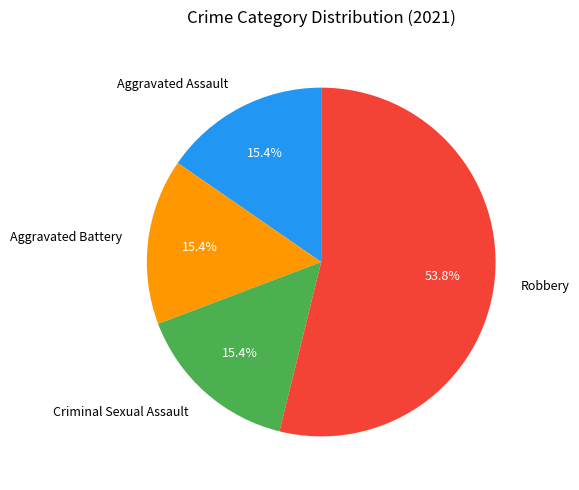

To the nearest percent, what is the combined percentage of Criminal Sexual Assault and Robbery?

69%